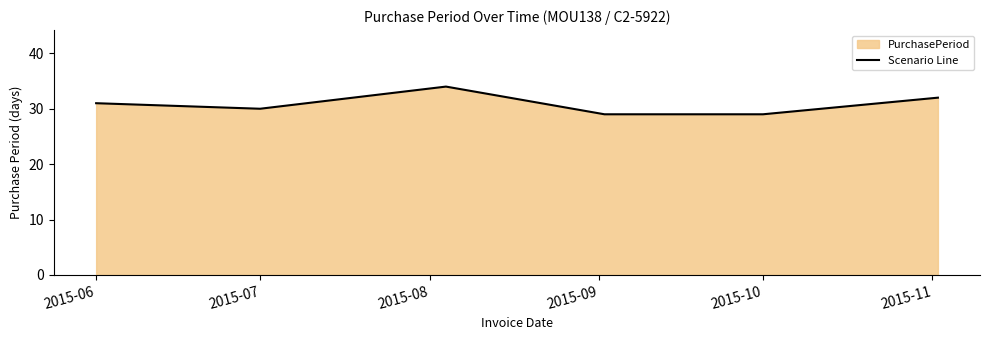

The chart shows a value of 31 at 2015-06. True or false?

True